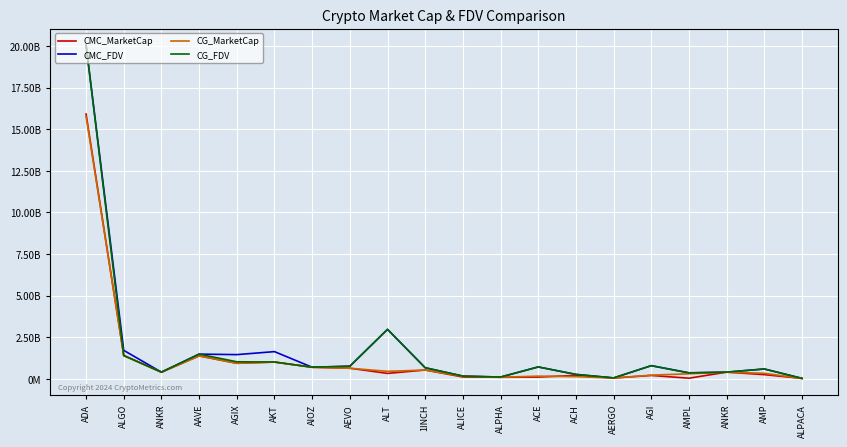

What are all the series names shown in the legend?

CMC_MarketCap, CMC_FDV, CG_MarketCap, CG_FDV